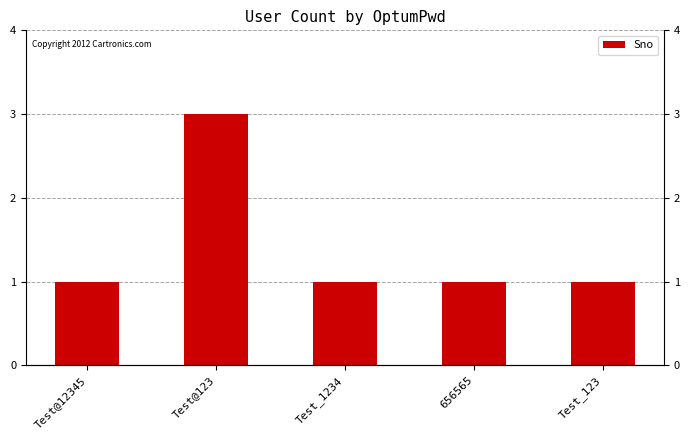

Count the values in the range 1 to 2.

4